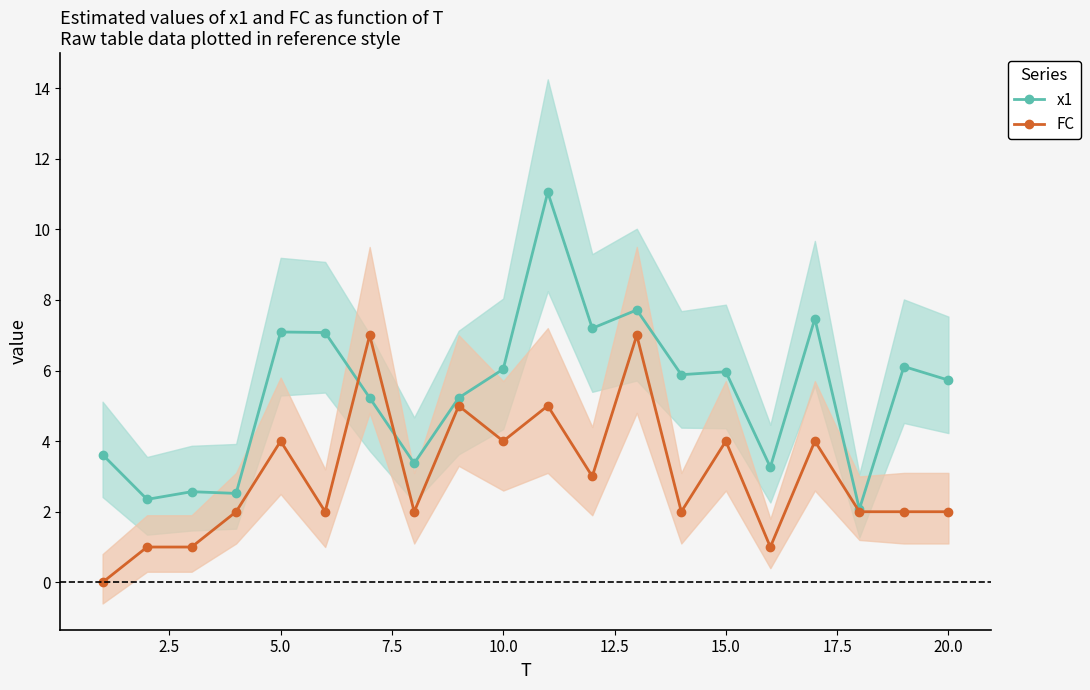

The x1 series shows 5.7 at 20.0. True or false?

True